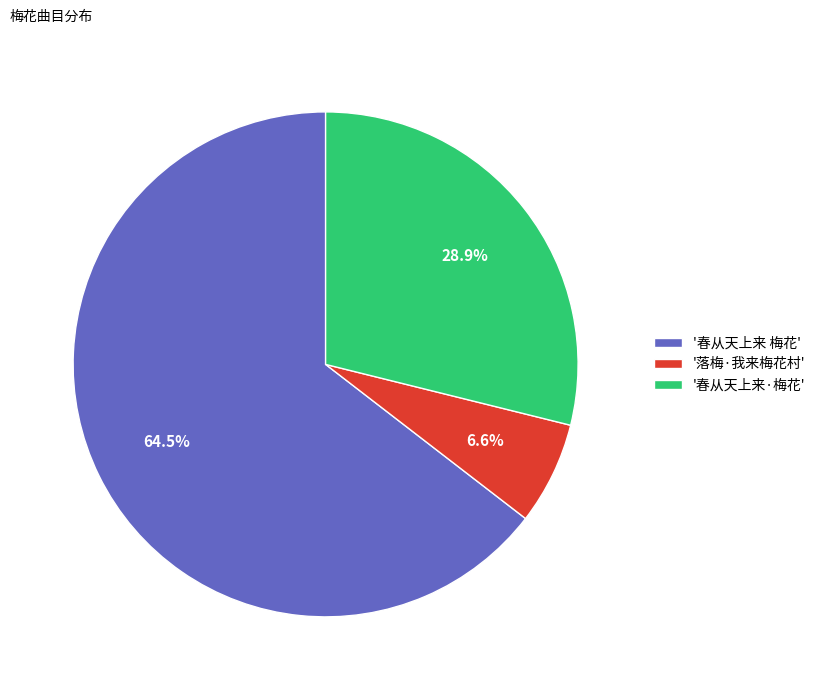

Between '落梅·我来梅花村' and '春从天上来 梅花', which is larger?

'春从天上来 梅花'